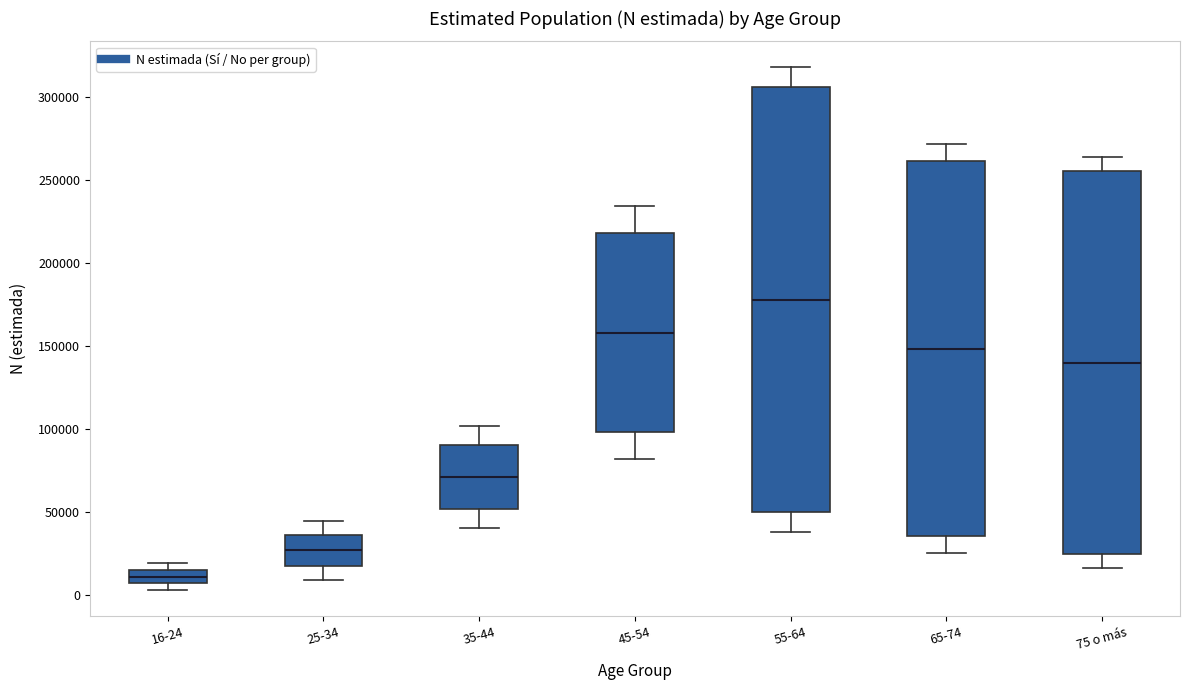

Reading left to right, transcribe this box plot: for each box, give where its median line is, the range the box spans, and where its two whiskers end, as read against the y-axis. The values are not printed on the chart, so give them approximately, as read against the axis.

16-24: median 10000, box 5000 to 15000, whiskers 5000 (below the box's lower edge) to 20000
25-34: median 25000, box 20000 to 35000, whiskers 10000 to 45000
35-44: median 70000, box 50000 to 90000, whiskers 40000 to 100000
45-54: median 160000, box 100000 to 220000, whiskers 80000 to 235000
55-64: median 180000, box 50000 to 305000, whiskers 40000 to 320000
65-74: median 150000, box 35000 to 260000, whiskers 25000 to 270000
75 o más: median 140000, box 25000 to 255000, whiskers 15000 to 265000